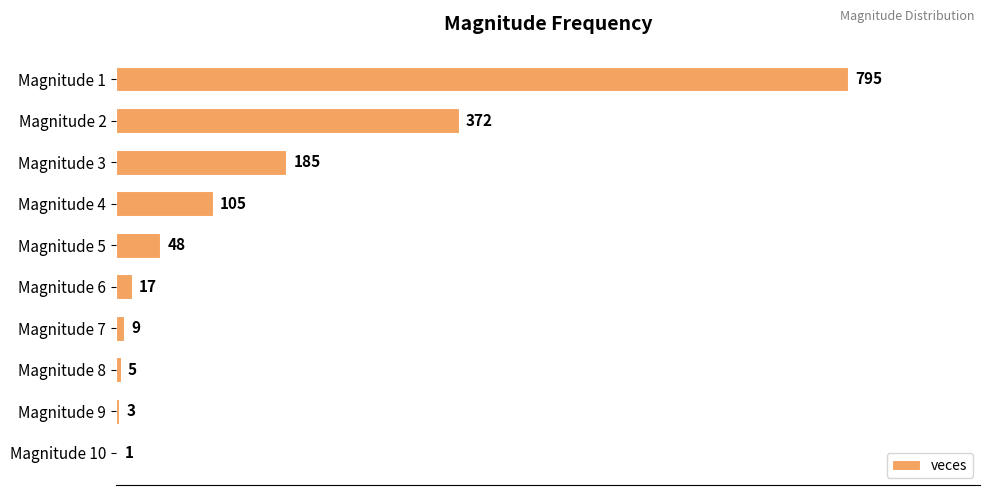

Are the bars horizontal?

Yes